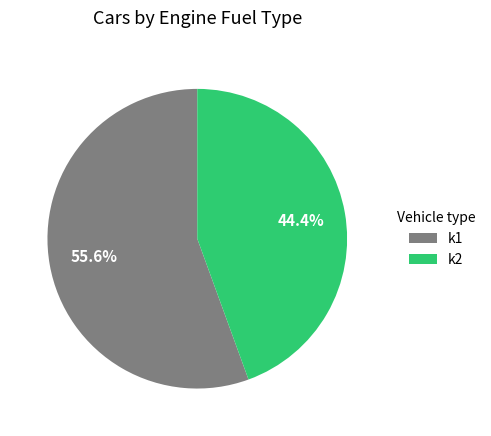

To the nearest percent, what percentage of the pie is k1?

56%